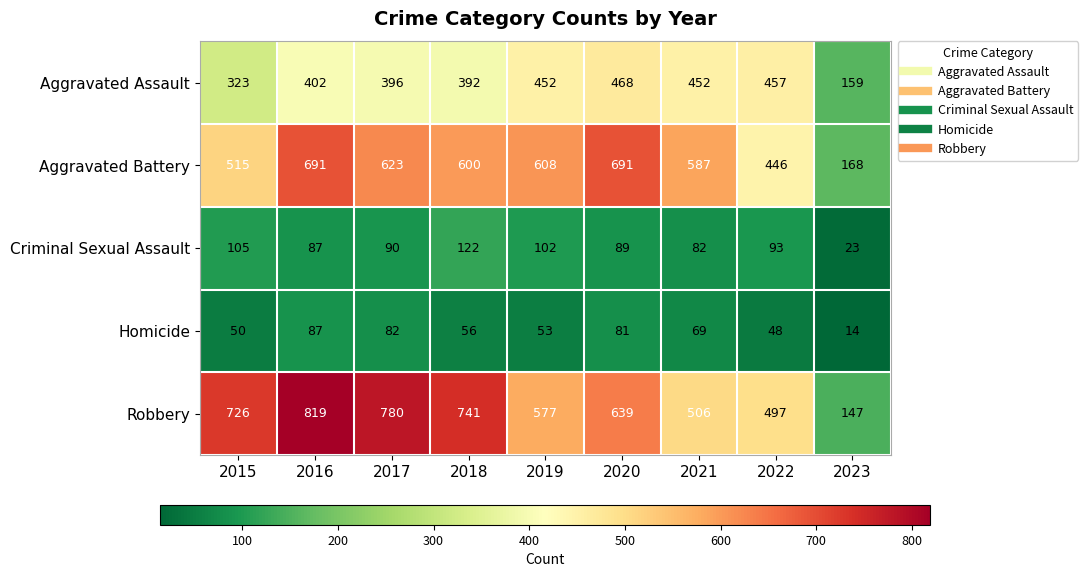

Where does the Criminal Sexual Assault series first go above 90?

2015